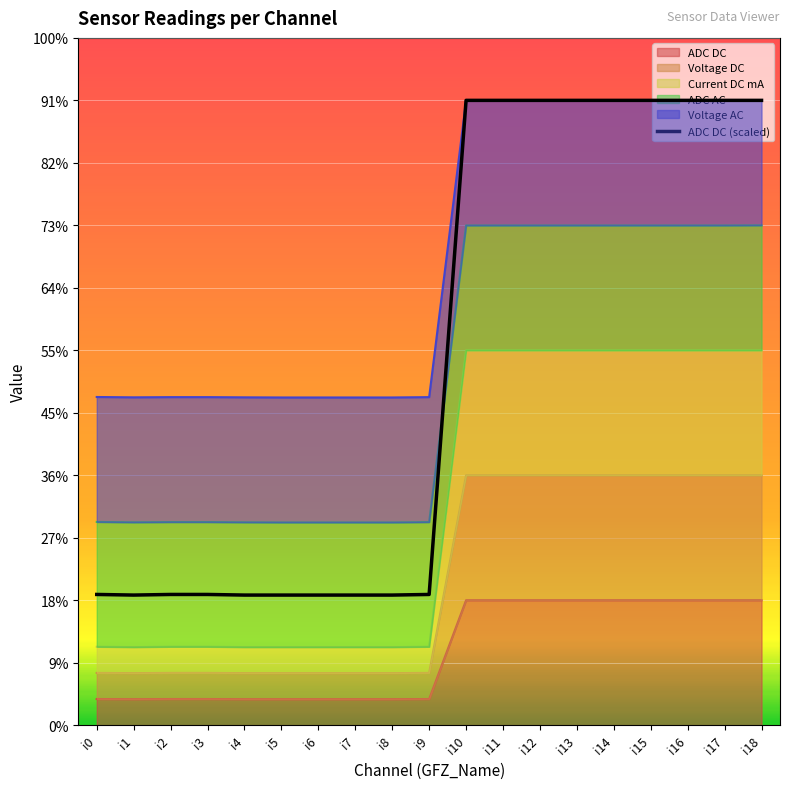

Is the value of Voltage DC at i9 greater than the value of Current DC mA at i3?

Yes